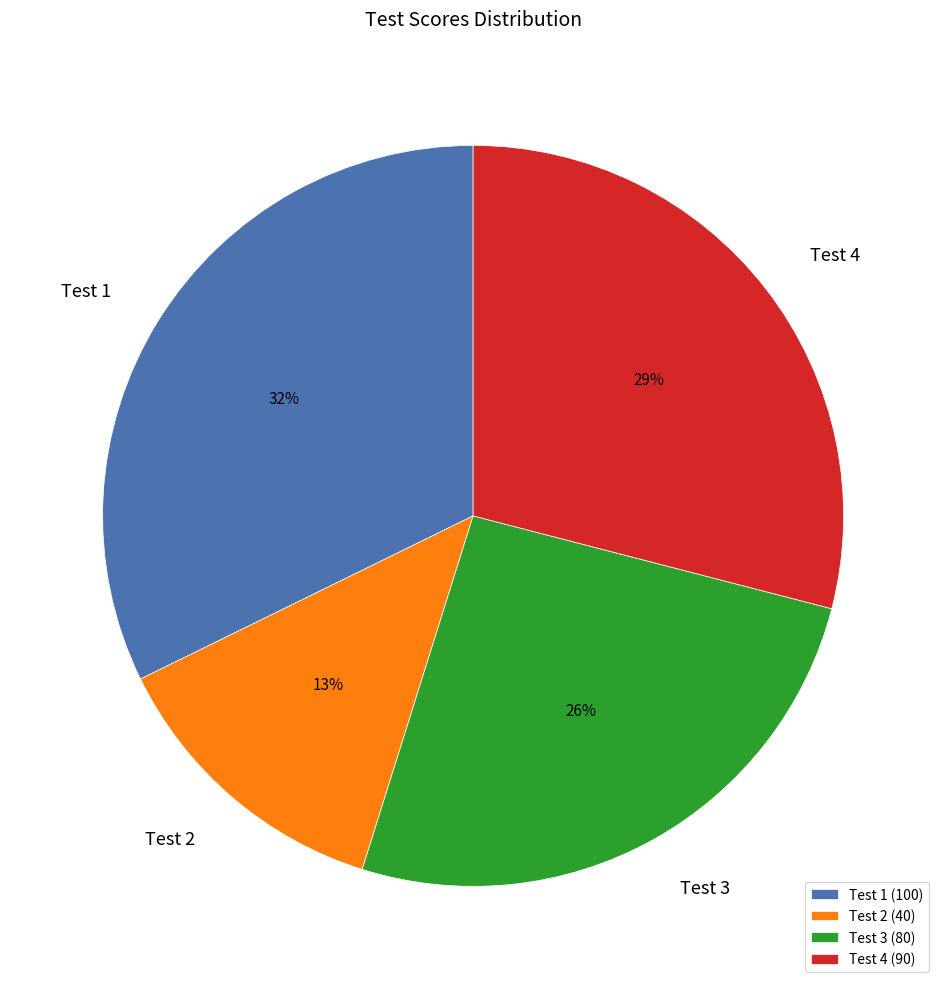

Is it true that Test 4 is 29% of the pie?

True